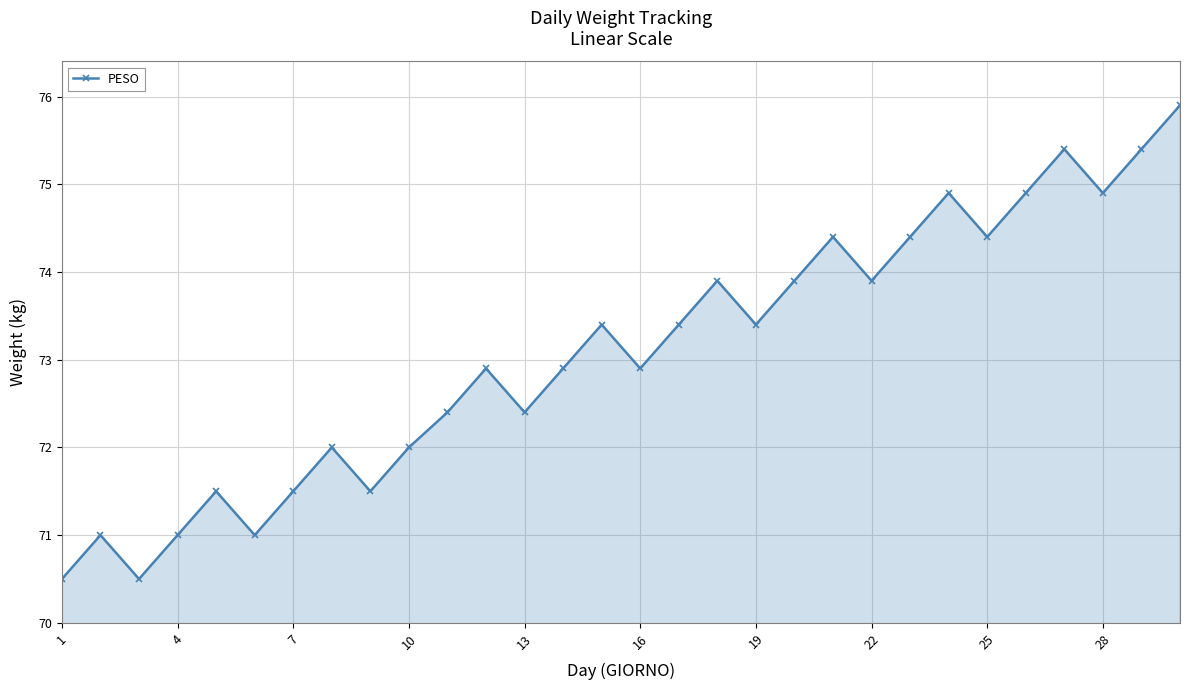

What is the value of the 18th point from the left?

73.9